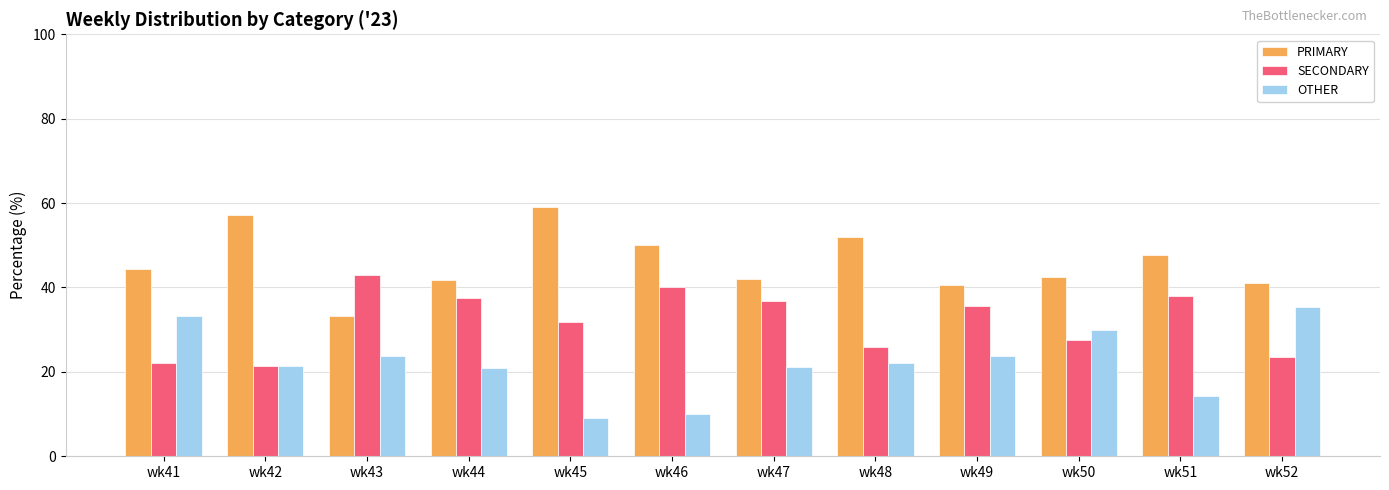

What is the sum of all PRIMARY values?

551.4